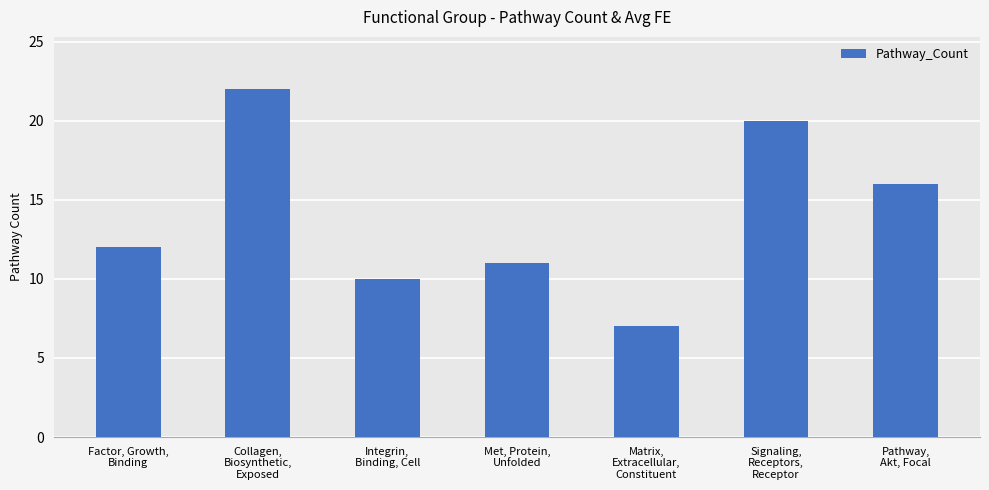

What is the difference between the values at Matrix,
Extracellular,
Constituent and Integrin,
Binding, Cell?

3